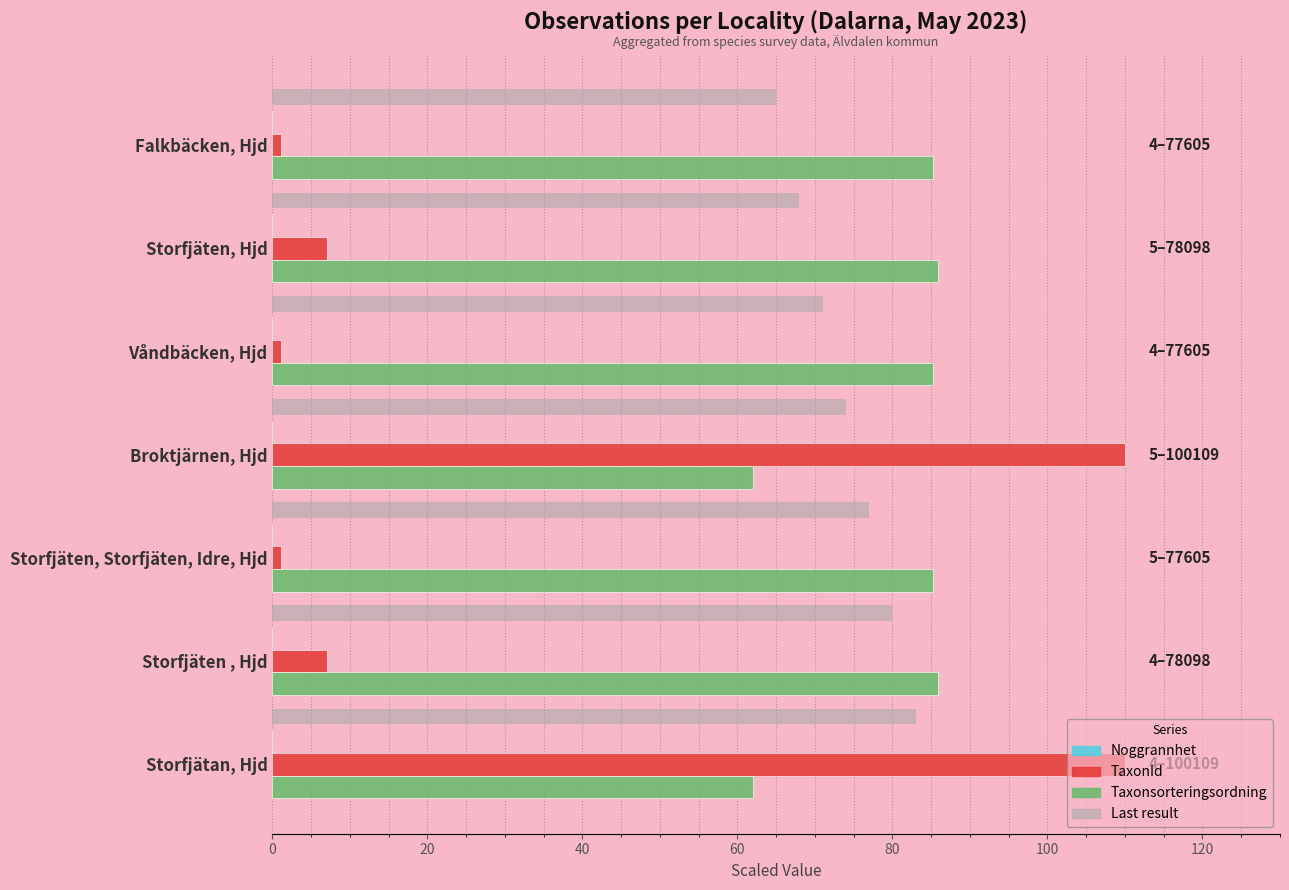

Between Storfjäten, Hjd and Storfjäten, Storfjäten, Idre, Hjd, which series saw the biggest shift?

TaxonId